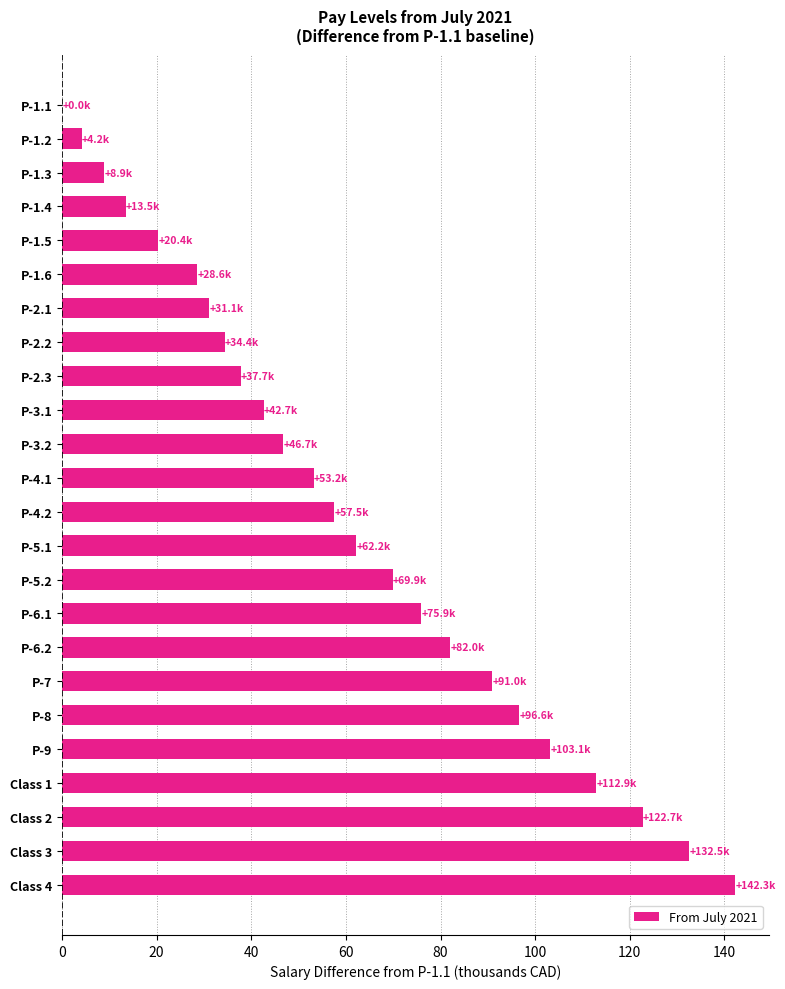

Which has a higher value, Class 3 or P-1.4?

Class 3